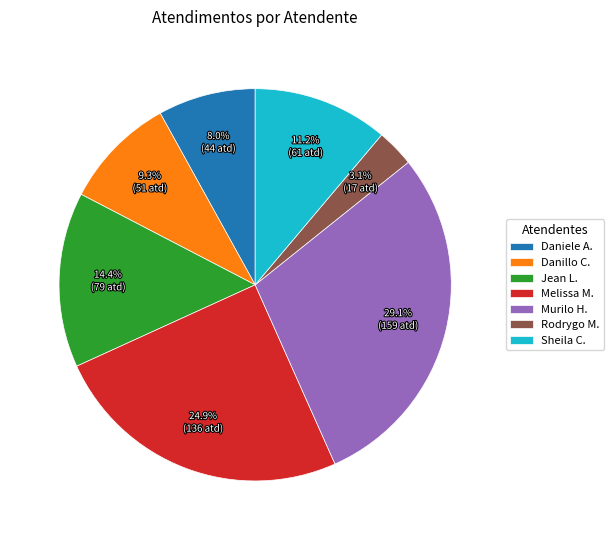

Between Rodrygo M. and Daniele A., which is larger?

Daniele A.